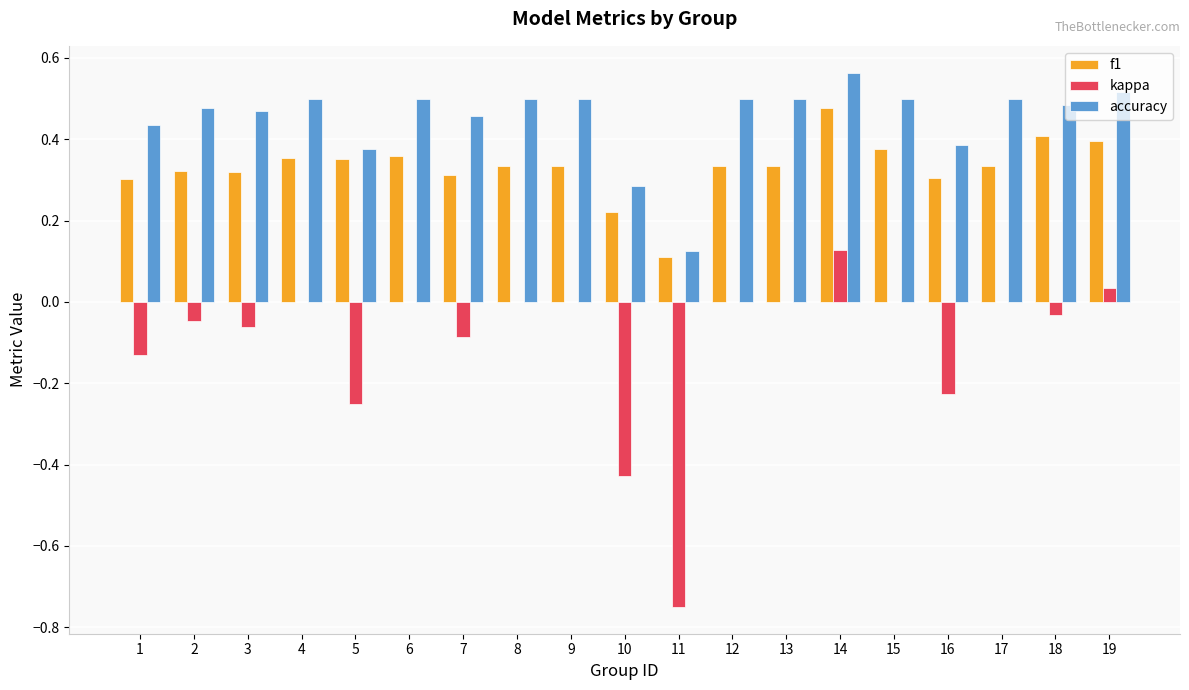

Which category has the highest value in the accuracy series?

14